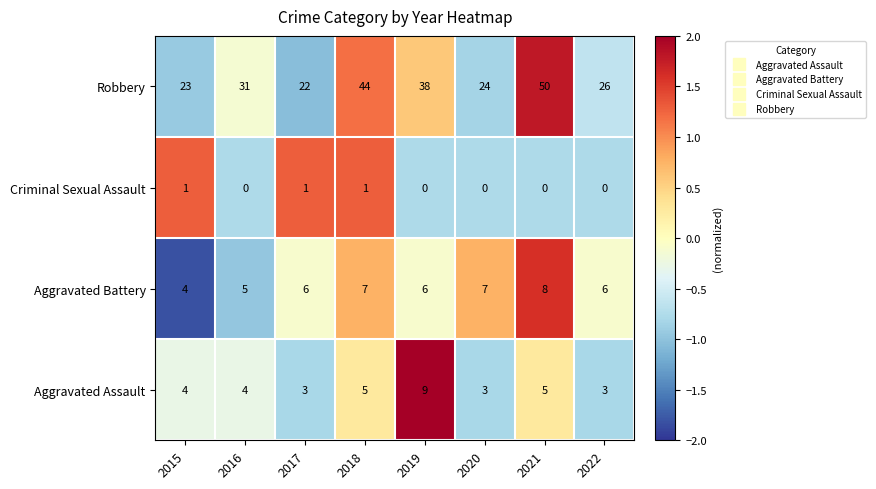

What is the maximum value for Aggravated Battery?

8